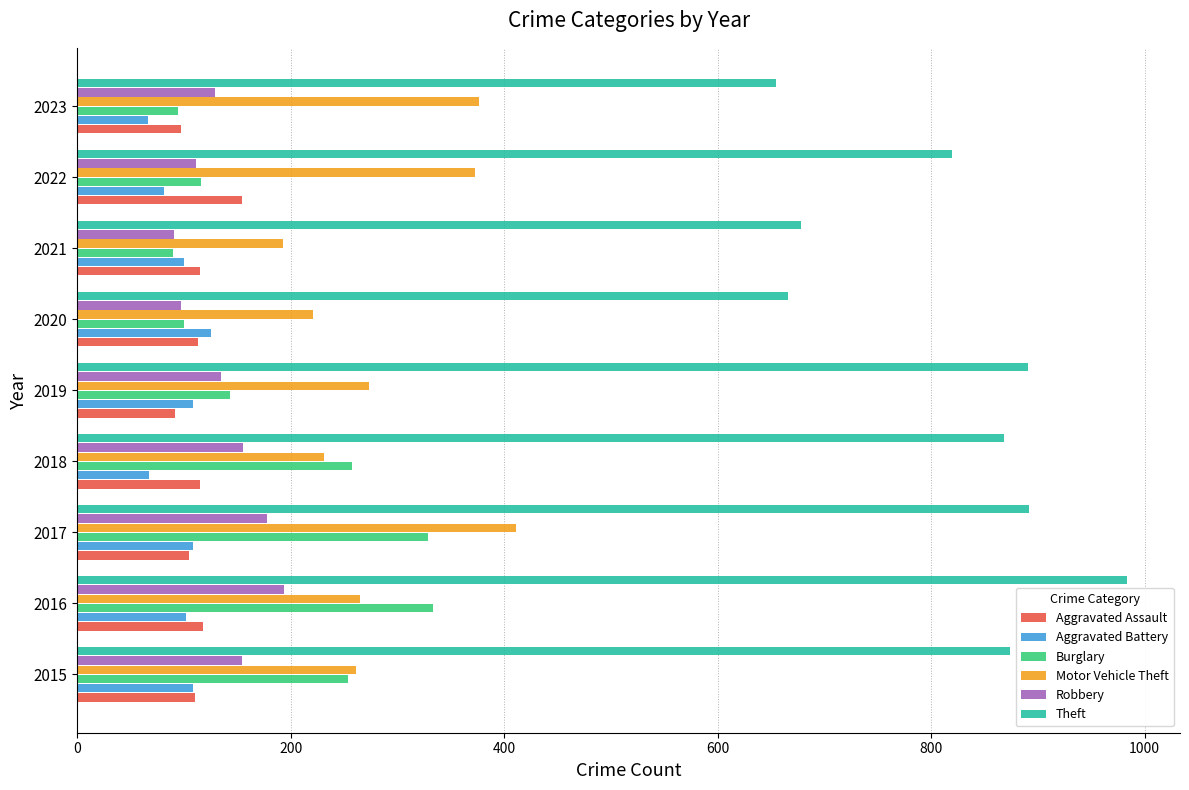

Is it true that Theft equals 820 at 2022?

True